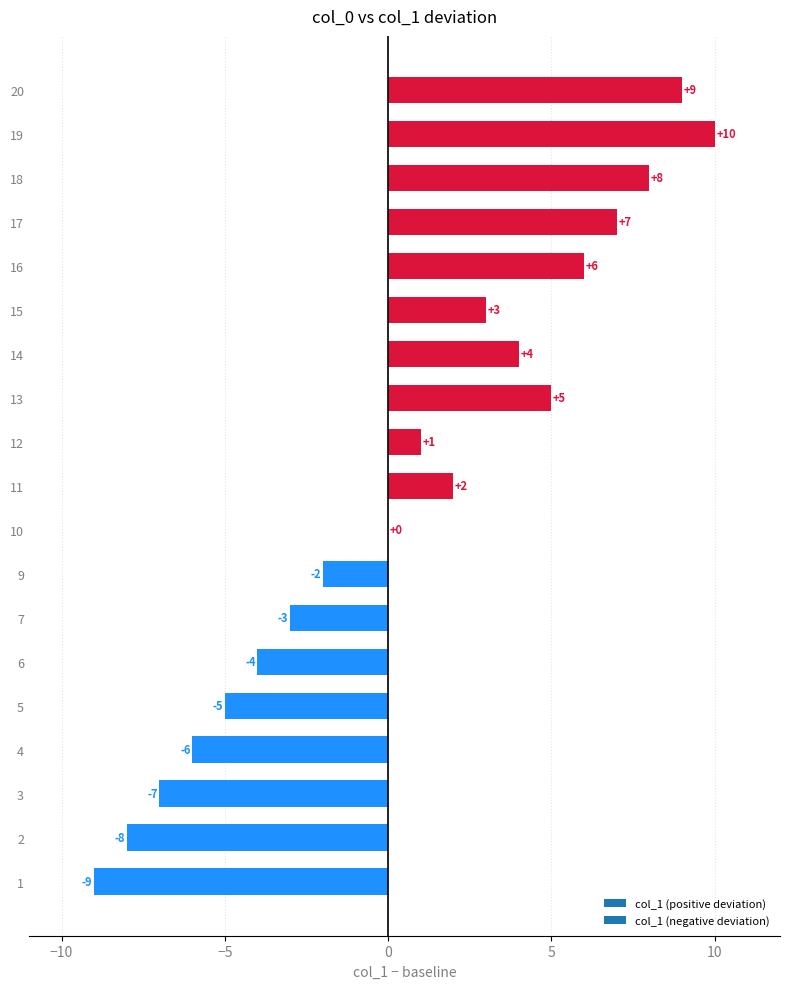

What is the ratio of the value at 14 to the value at 12?

4.0